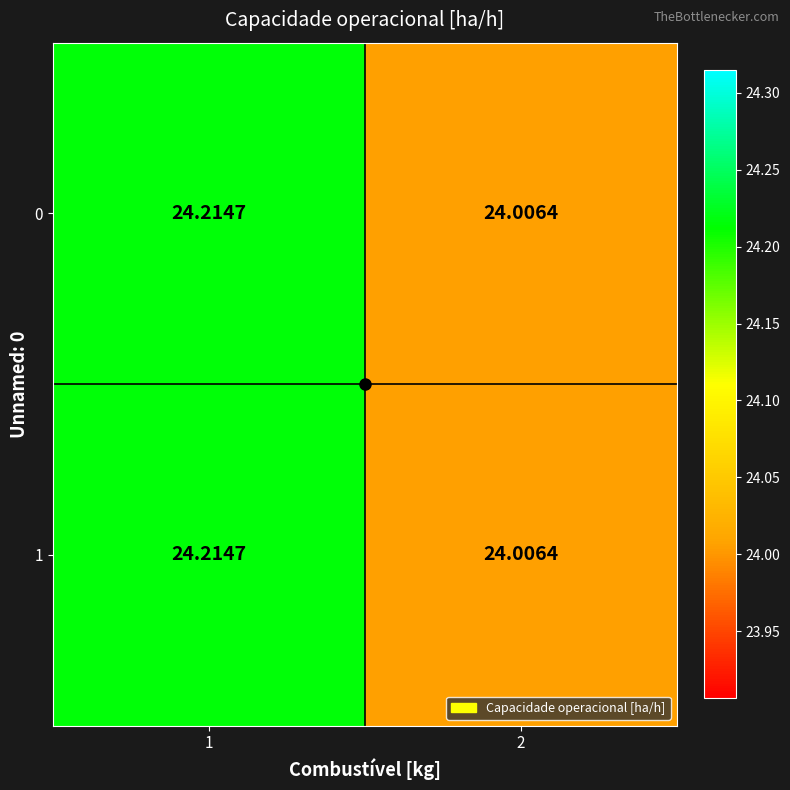

Reading right to left, list all the values displayed in this chart.

0: 2=24.0	1=24.2
1: 2=24.0	1=24.2